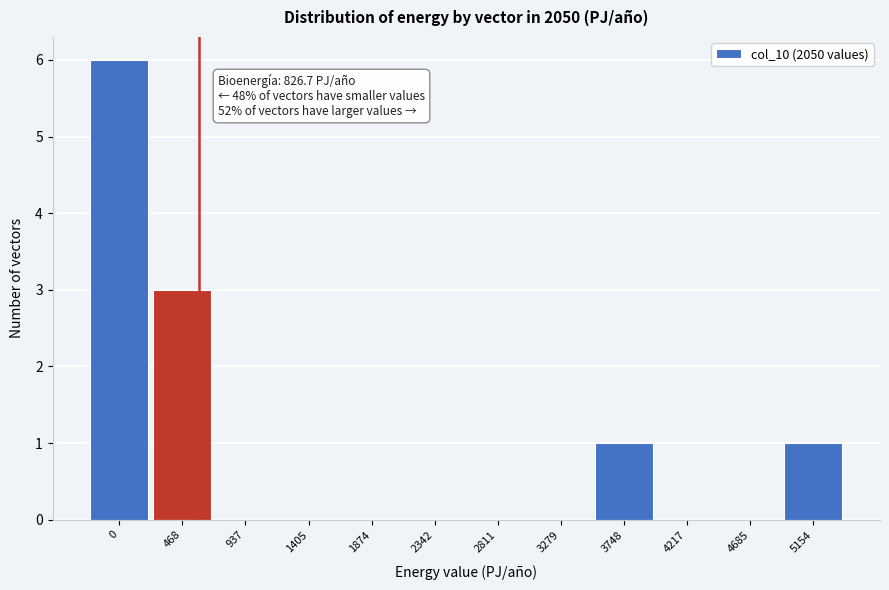

Reading right to left, extract all data points from this chart.

5154=1	4685=0	4217=0	3748=1	3279=0	2811=0	2342=0	1874=0	1405=0	937=0	468=3	0=6